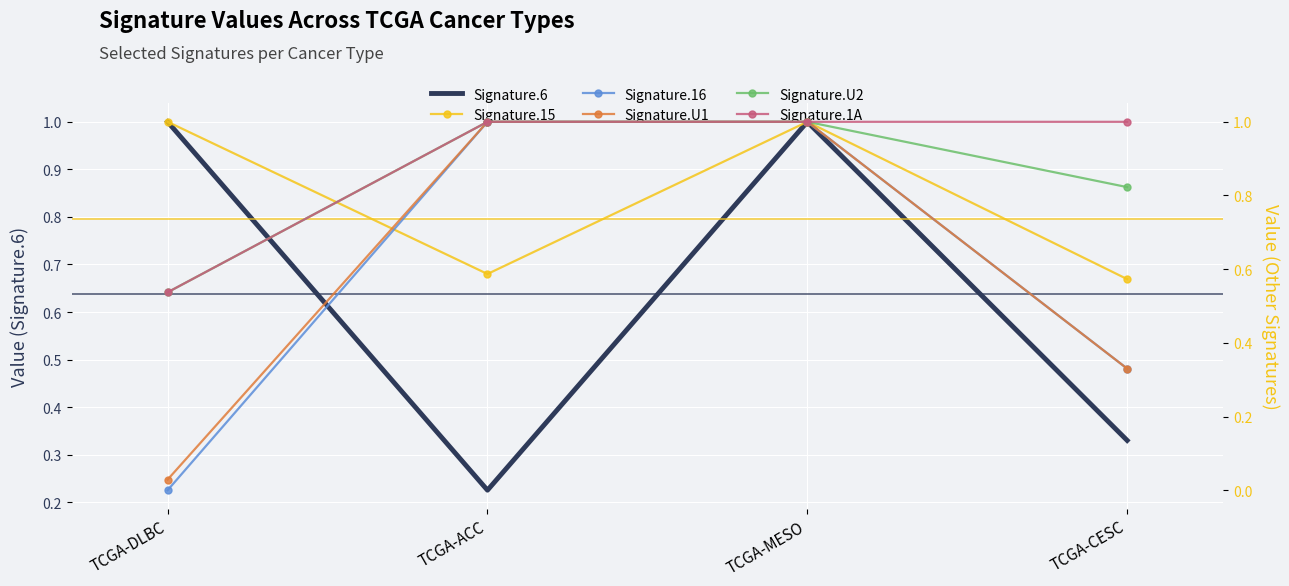

Which has a higher value, TCGA-ACC or TCGA-CESC?

TCGA-CESC